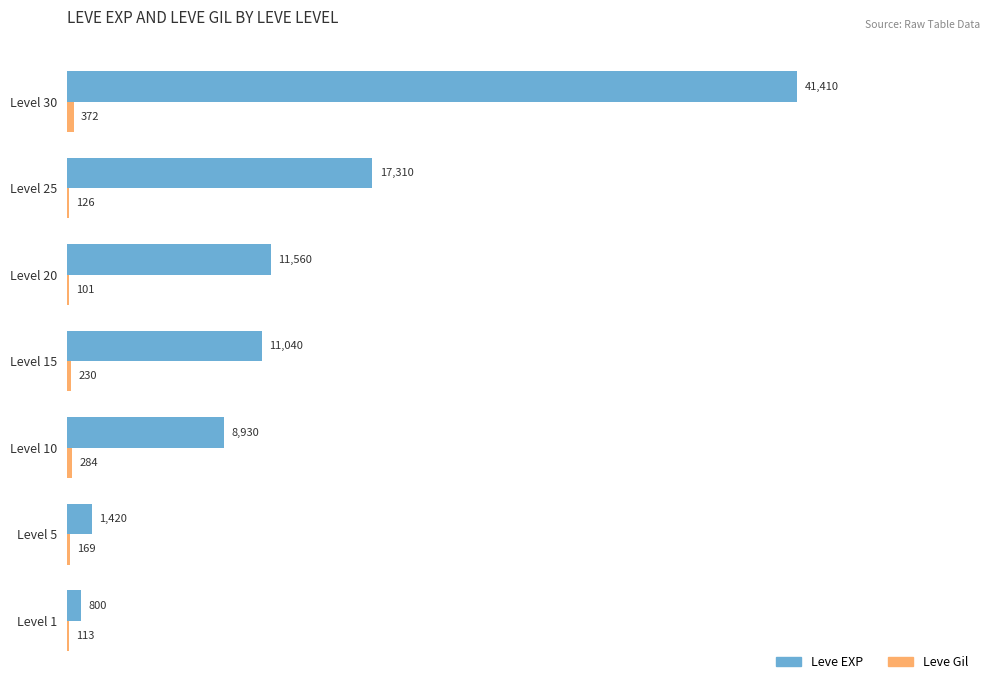

True or false: Leve EXP has a value of 1420 at Level 5.

True